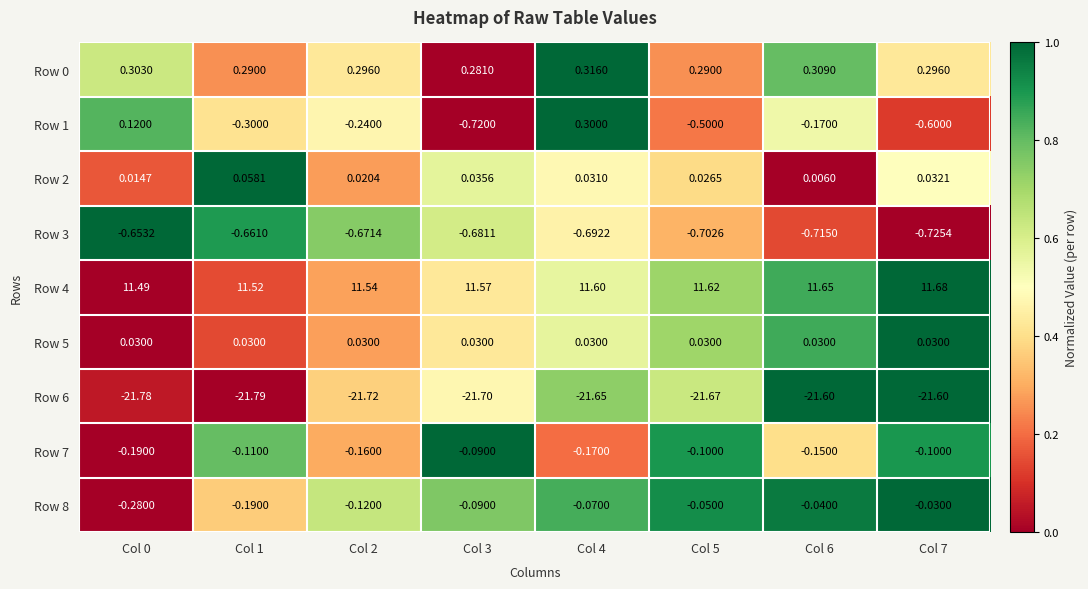

At which category is the sum across all series the highest?

Col 4